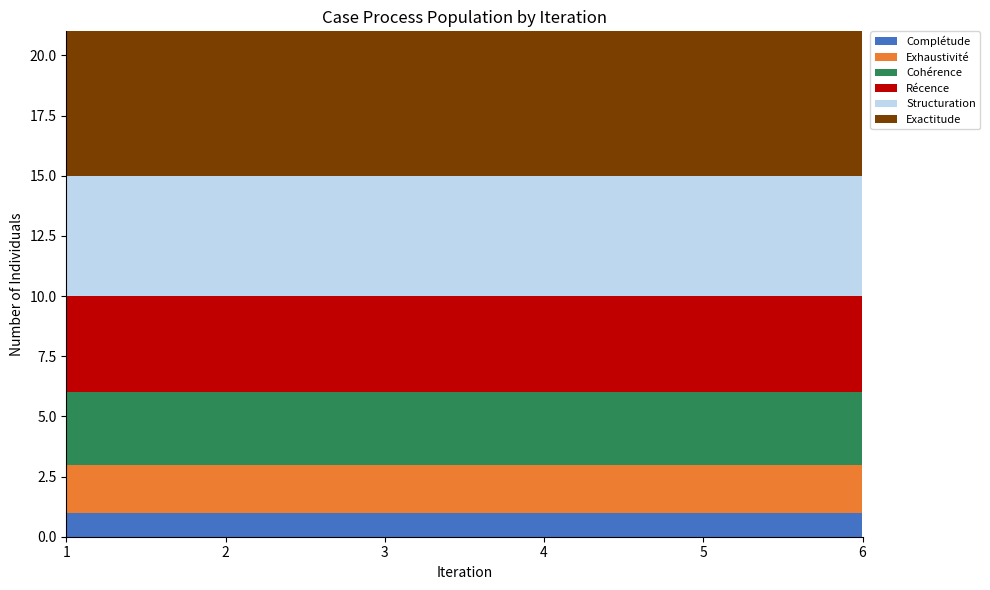

Reading right to left, list all the values displayed in this chart.

Complétude: 6=1	5=1	4=1	3=1	2=1	1=1
Exhaustivité: 6=2	5=2	4=2	3=2	2=2	1=2
Cohérence: 6=3	5=3	4=3	3=3	2=3	1=3
Récence: 6=4	5=4	4=4	3=4	2=4	1=4
Structuration: 6=5	5=5	4=5	3=5	2=5	1=5
Exactitude: 6=6	5=6	4=6	3=6	2=6	1=6